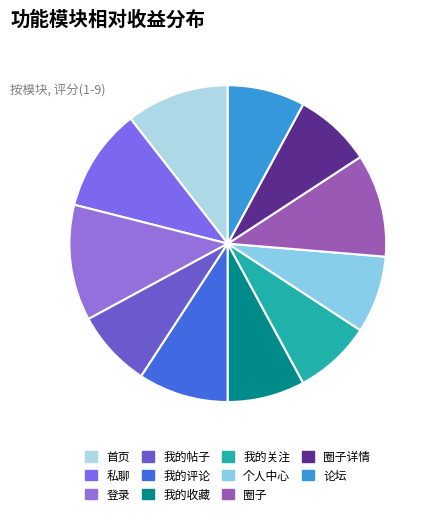

Is there any slice that represents more than half of the pie?

No